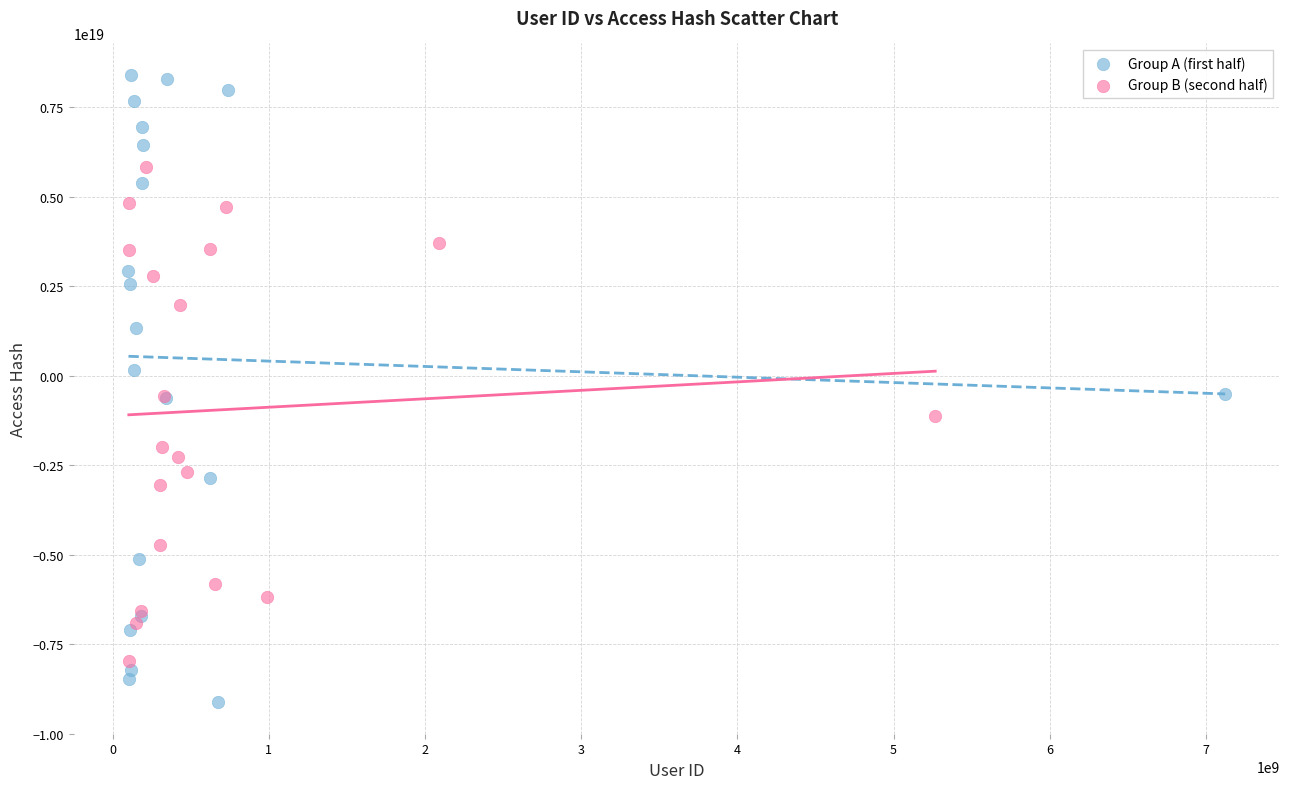

What are all the series names shown in the legend?

Group A (first half), Group B (second half)